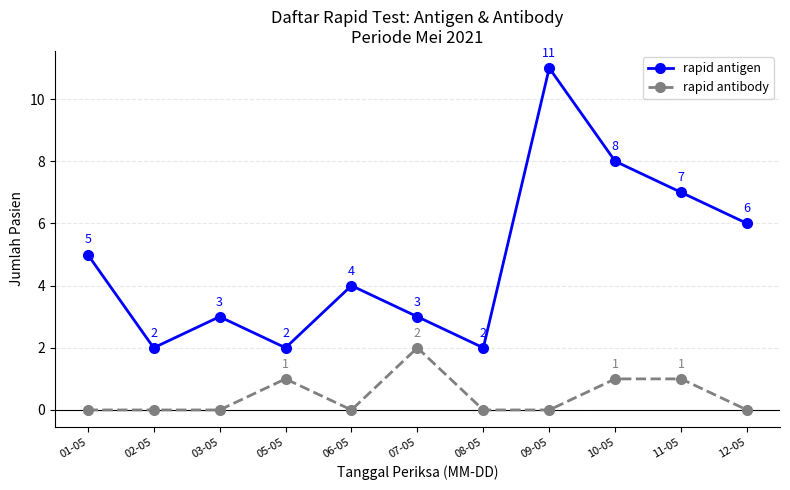

Count the rapid antigen values in the range 2 to 7.

9